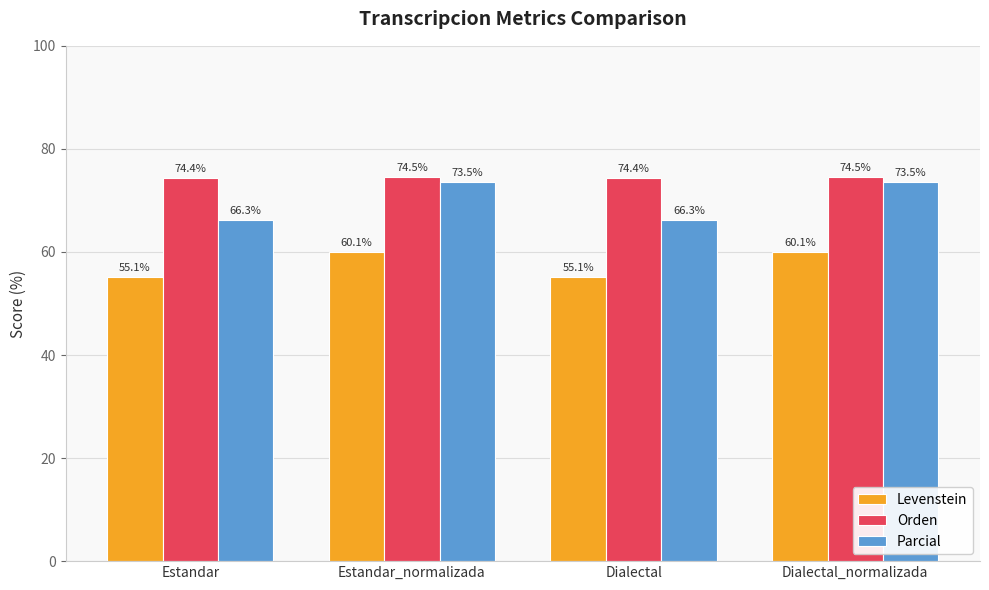

Is it true that Orden equals 74.4 at Estandar?

True